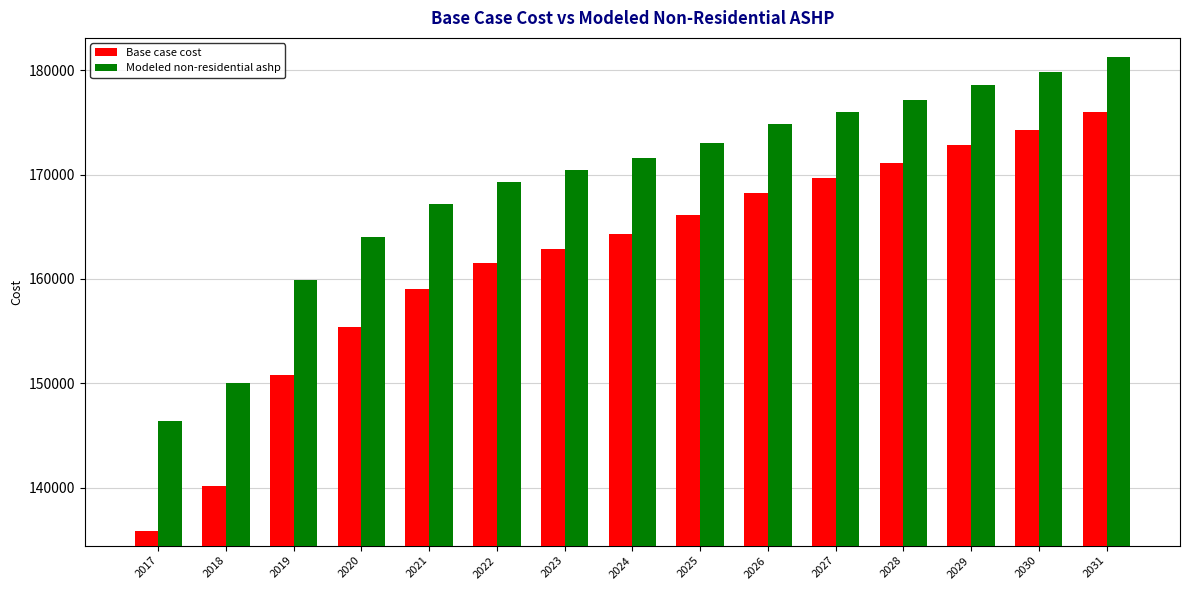

At 2030, list the series in order from smallest to largest.

Base case cost, Modeled non-residential ashp